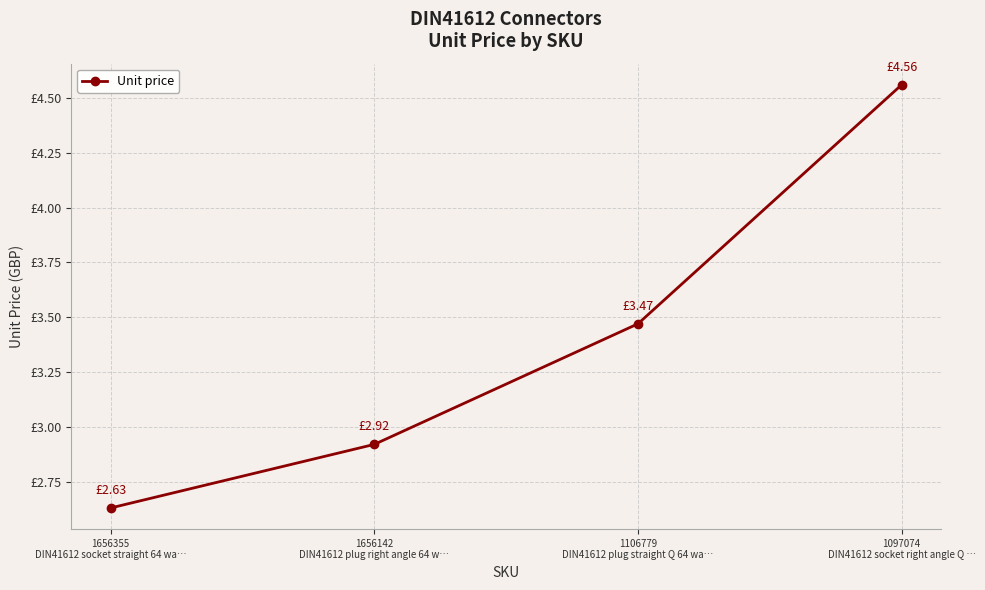

List the labels in order of value, largest first.

1097074
DIN41612 socket right angle Q …, 1106779
DIN41612 plug straight Q 64 wa…, 1656142
DIN41612 plug right angle 64 w…, 1656355
DIN41612 socket straight 64 wa…